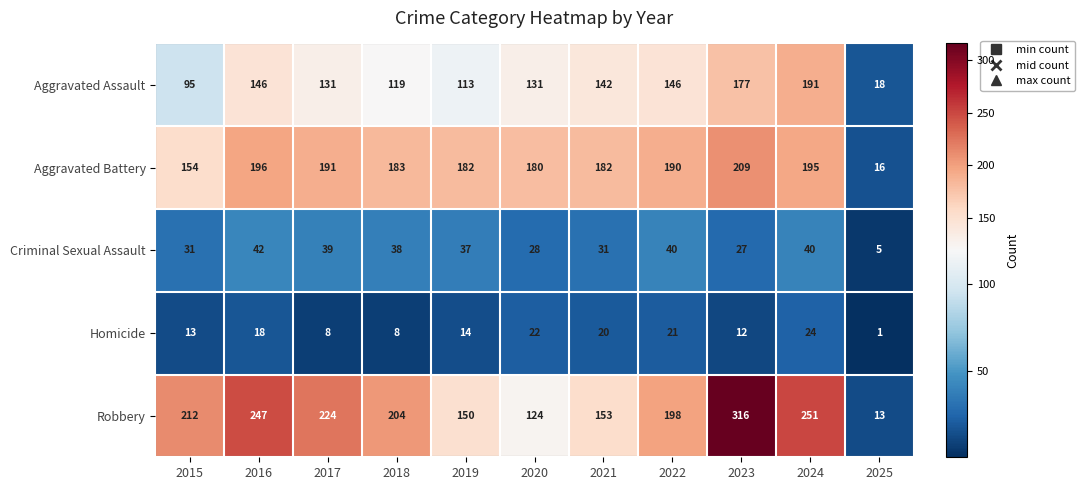

Count the number of data series in this chart.

5